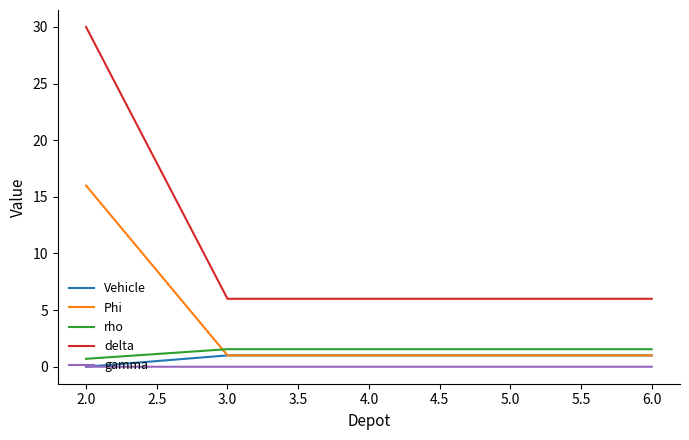

What is the greatest value displayed?

30.0